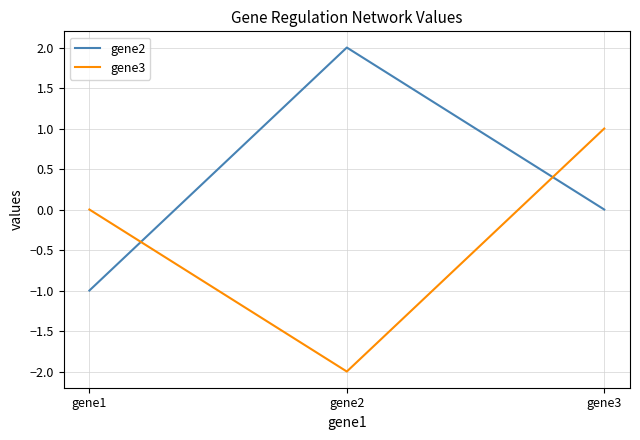

Between gene1 and gene2, which series saw the biggest shift?

gene2